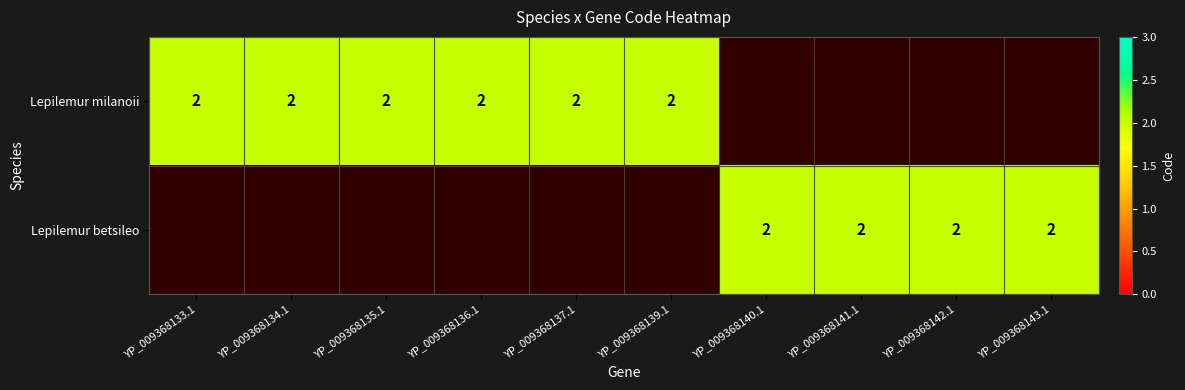

Between 2 and 9, which series saw the biggest shift?

Lepilemur milanoii